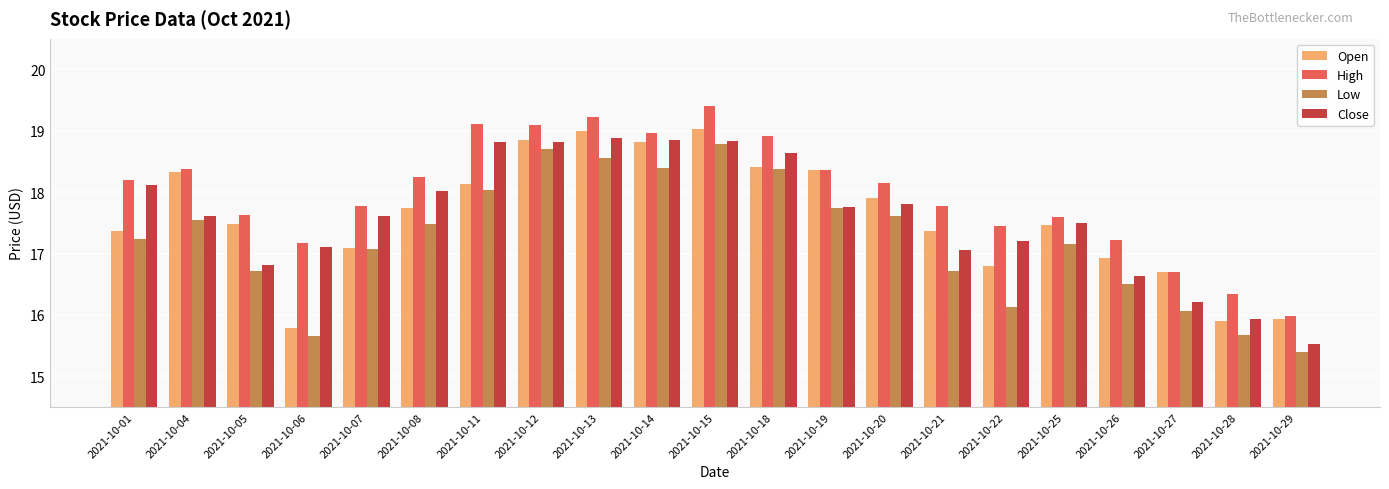

What is the minimum value for High?

16.0